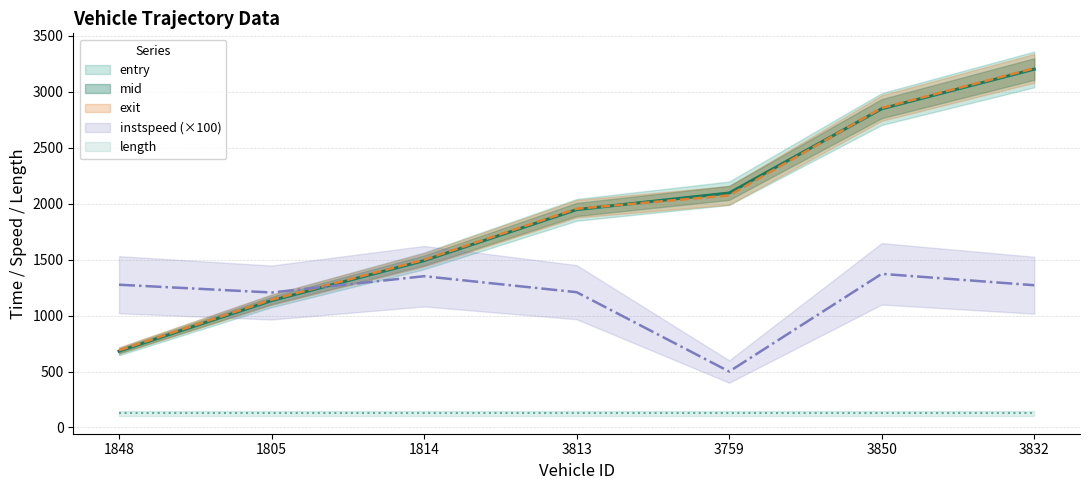

Does the chart have visible grid lines?

Yes